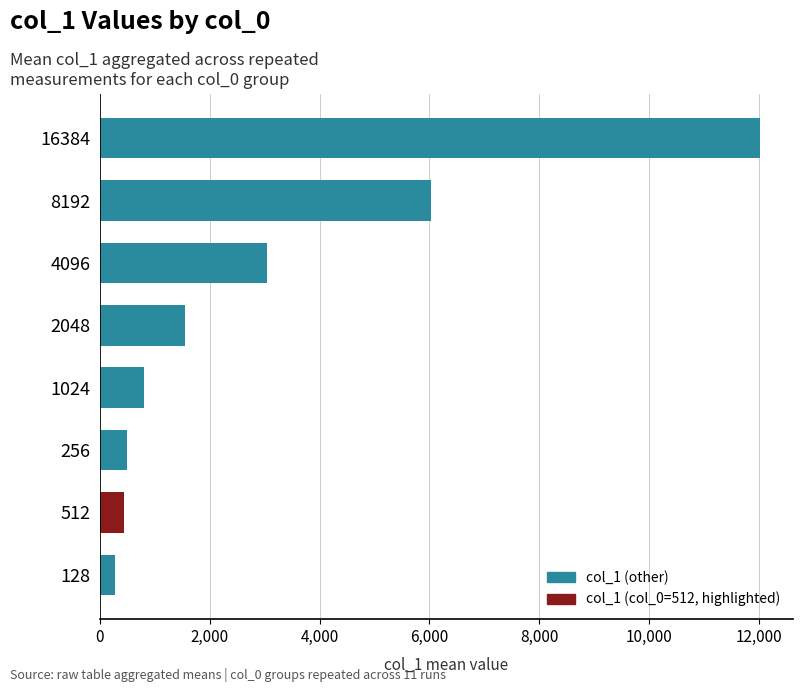

The value at 2048 is 2385.3. True or false?

False